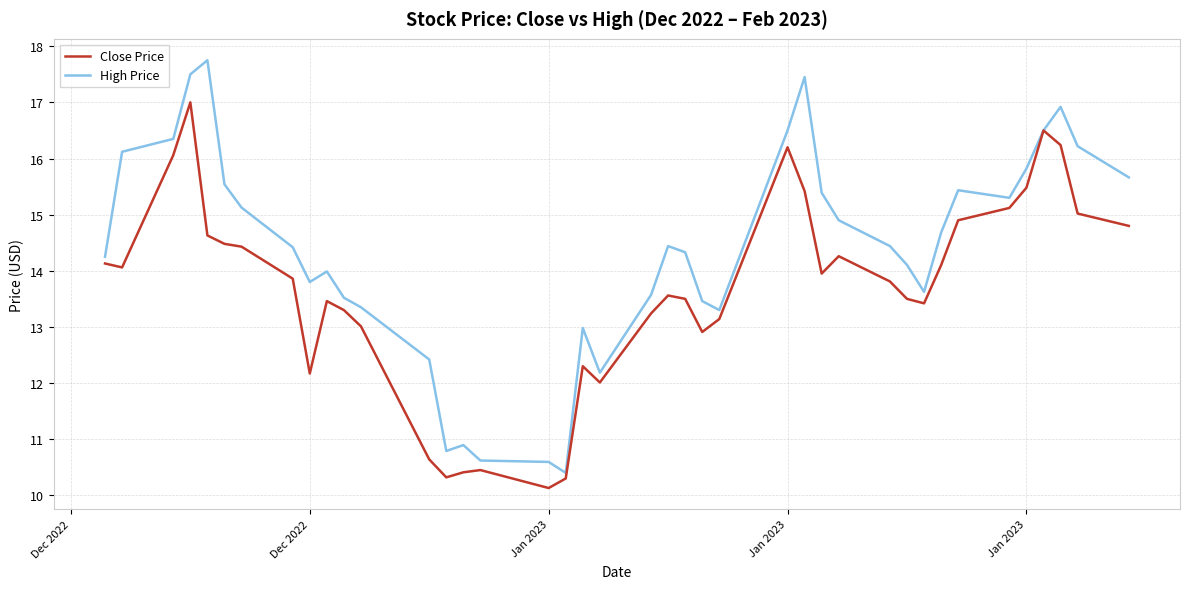

Which series has the largest range (max minus min)?

High Price